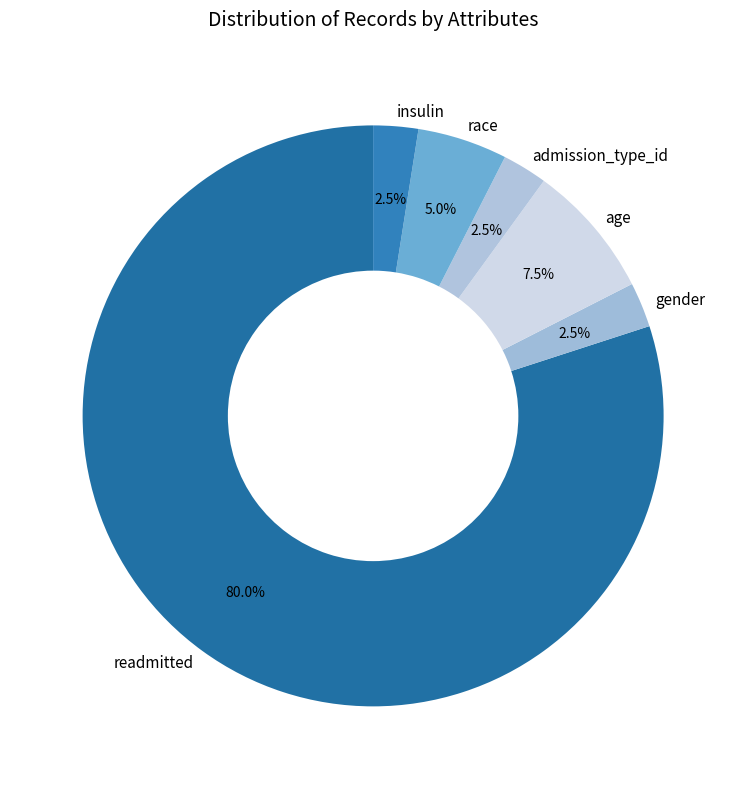

Approximately how many times larger is the value at readmitted compared to insulin?

32.0